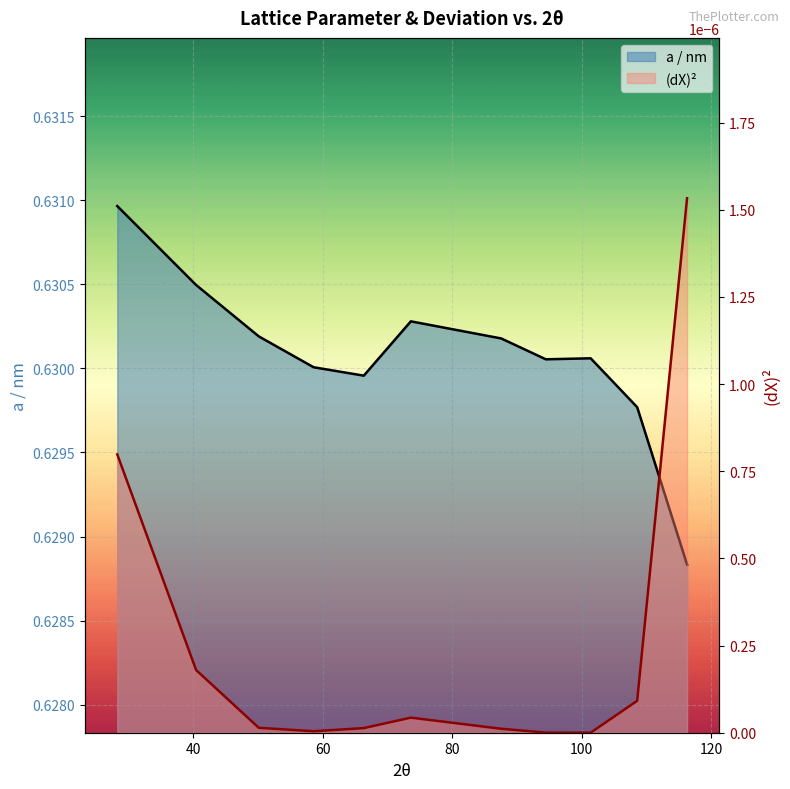

Rank the series by their maximum value, from highest to lowest.

a / nm, (dX)2